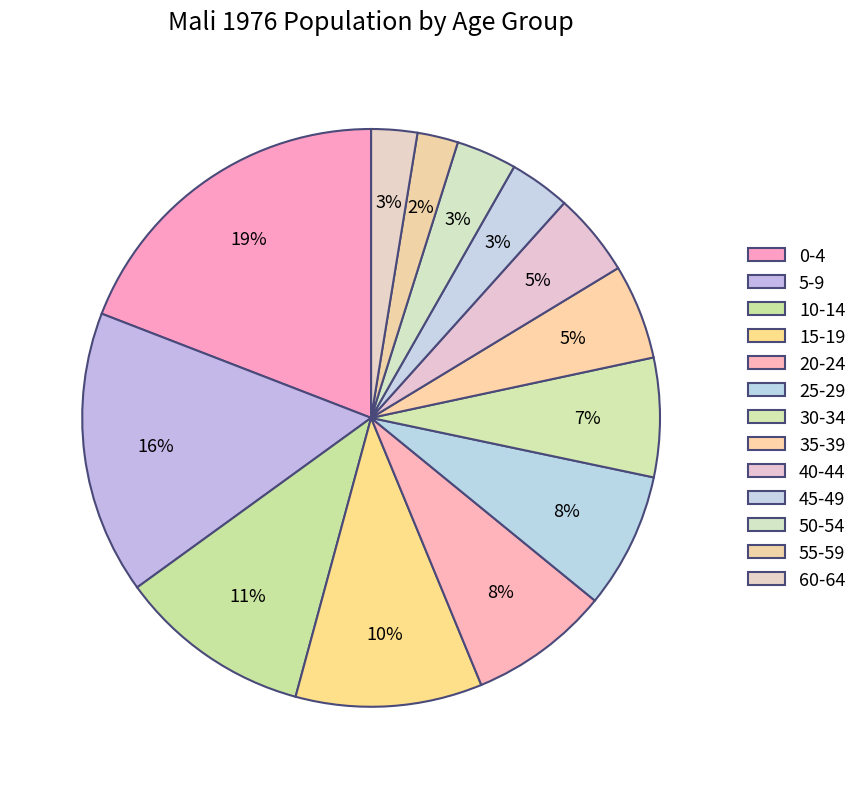

How many segments does this pie chart have?

13